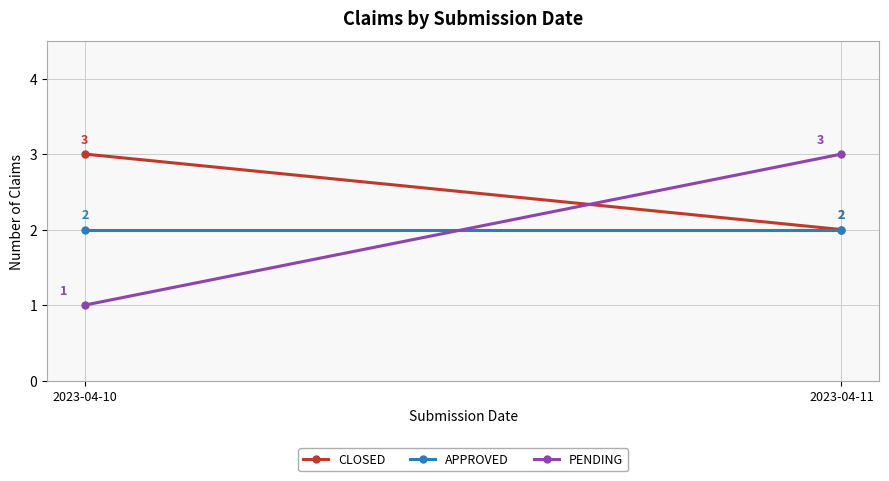

What is the approximate value of PENDING at 2023-04-11?

3